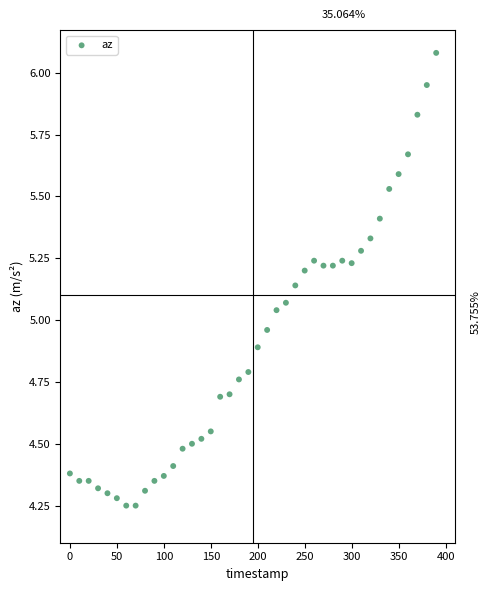

What is the range of Y values (max minus min)?

1.8